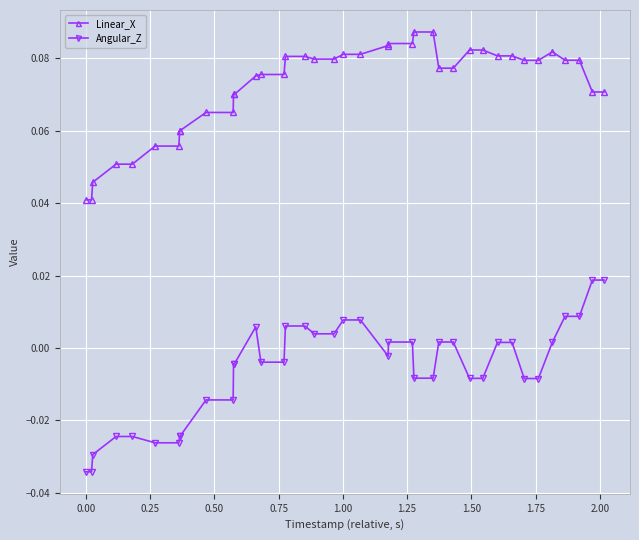

Which series has the largest range (max minus min)?

Angular_Z